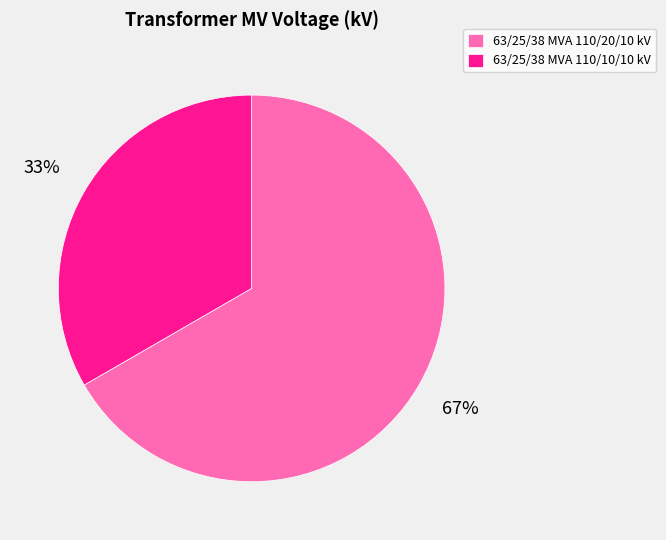

Combined, do 63/25/38 MVA 110/10/10 kV and 63/25/38 MVA 110/20/10 kV account for over 50%?

Yes